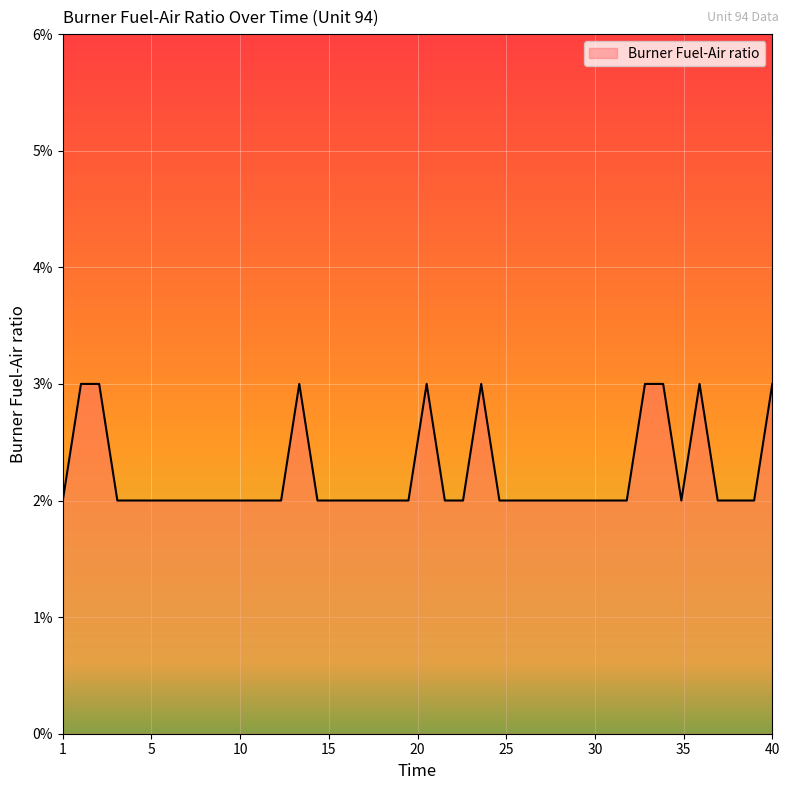

Does the chart have visible grid lines?

Yes